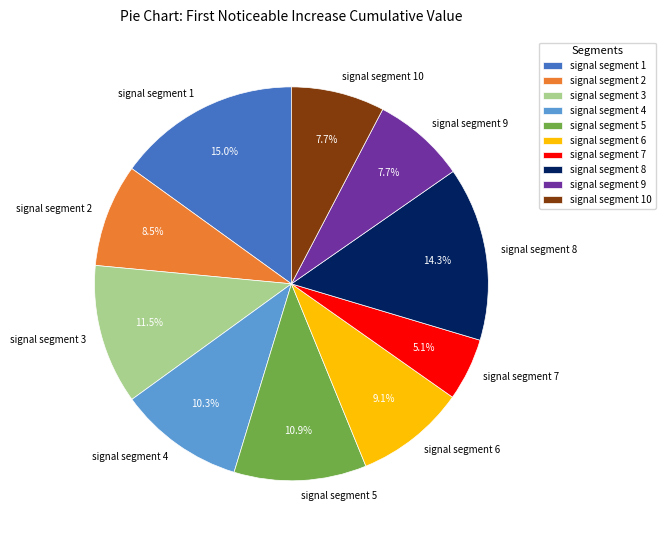

What is the smallest slice in the pie chart?

signal segment 7